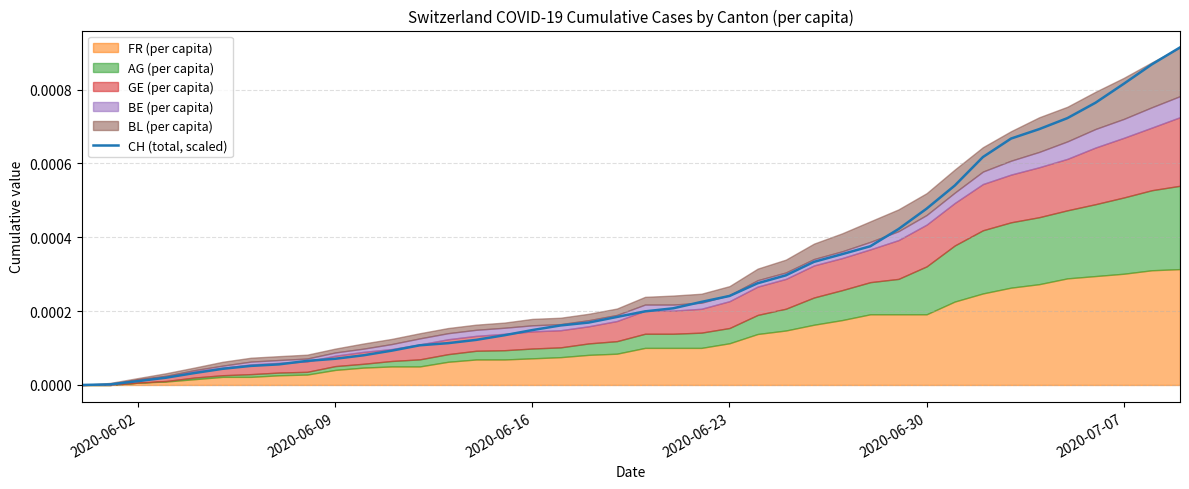

The value at 11 is 0.0. True or false?

False